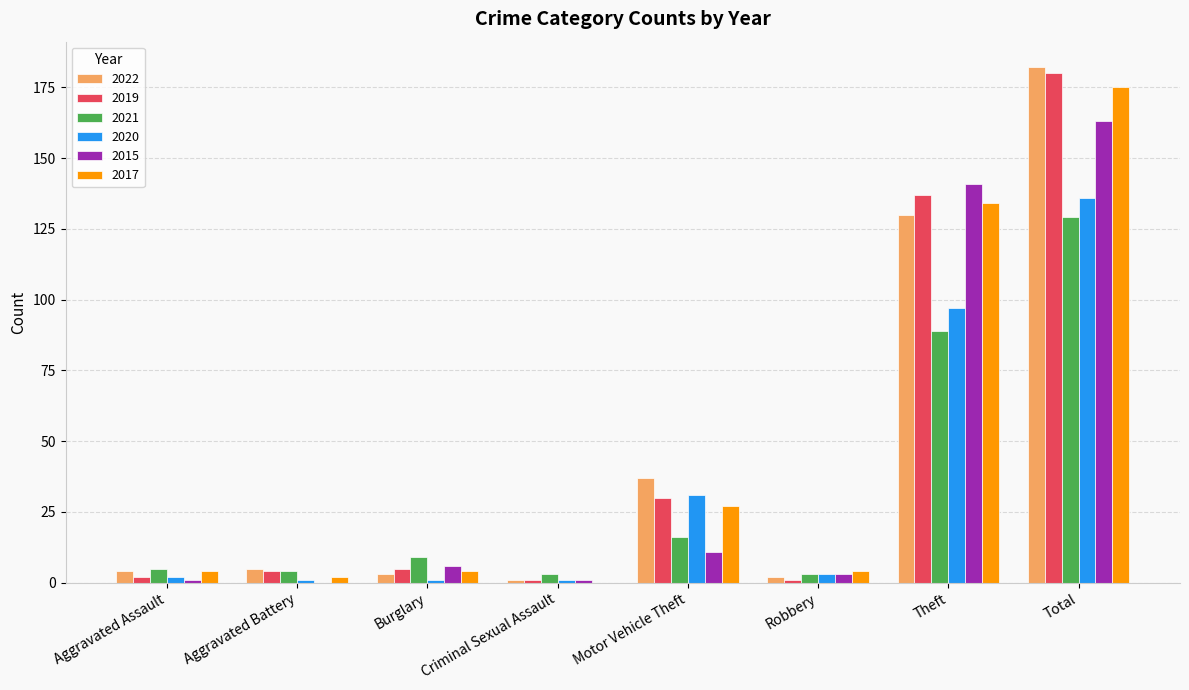

What is the greatest value displayed?

182